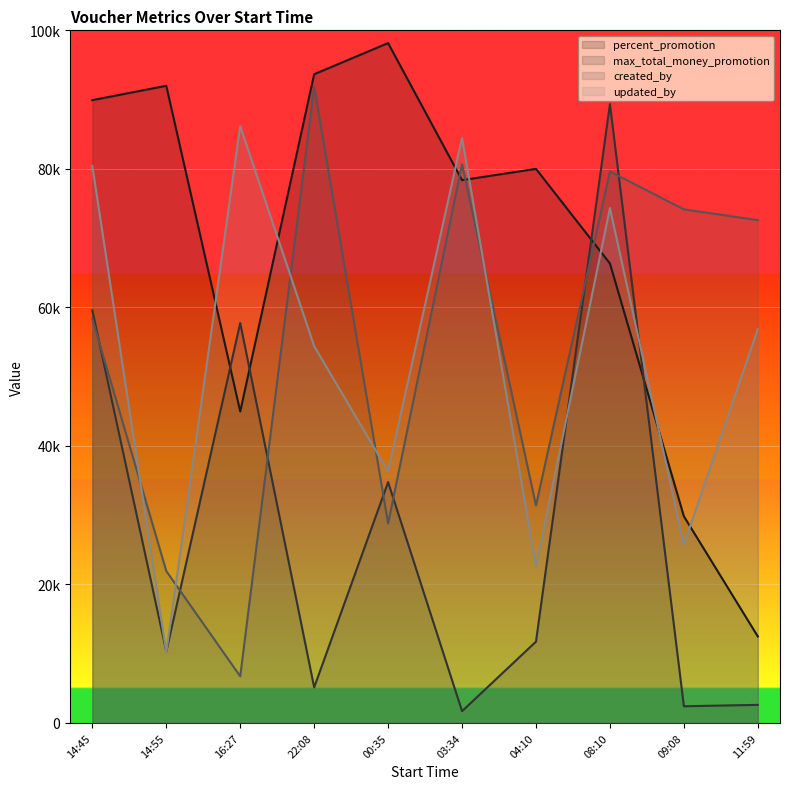

Does the chart display data point markers on the line(s)?

No